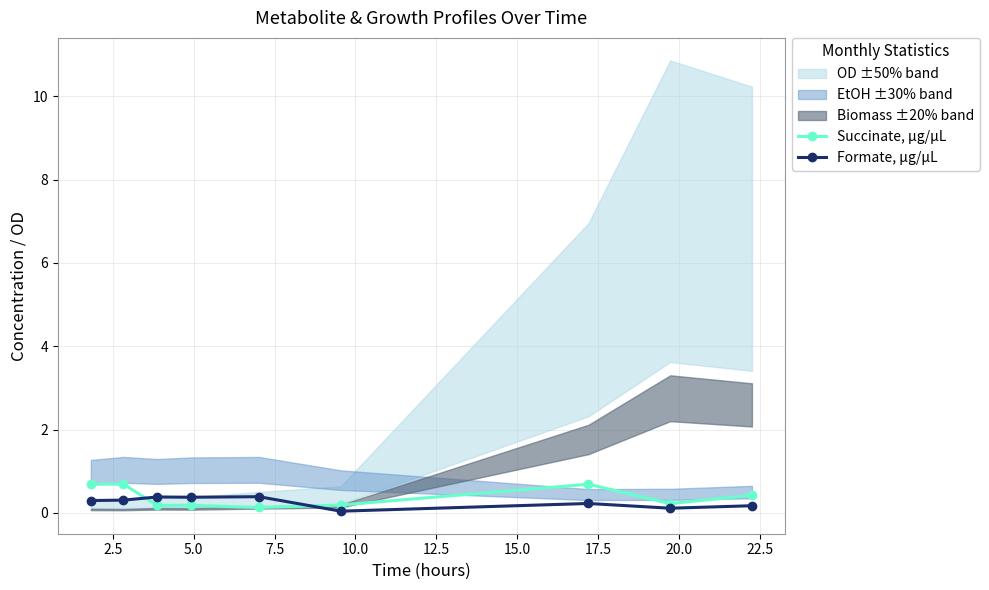

True or false: Succinate, µg/µL has more than 0 points higher than both neighbors.

True